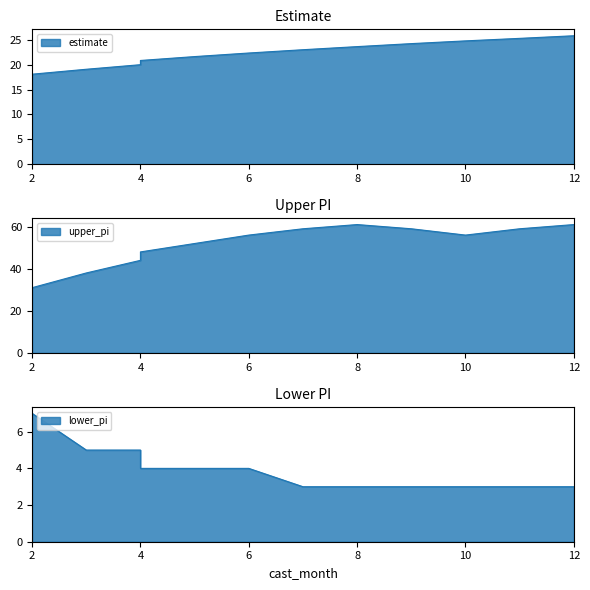

Which series has the widest spread of values?

upper_pi